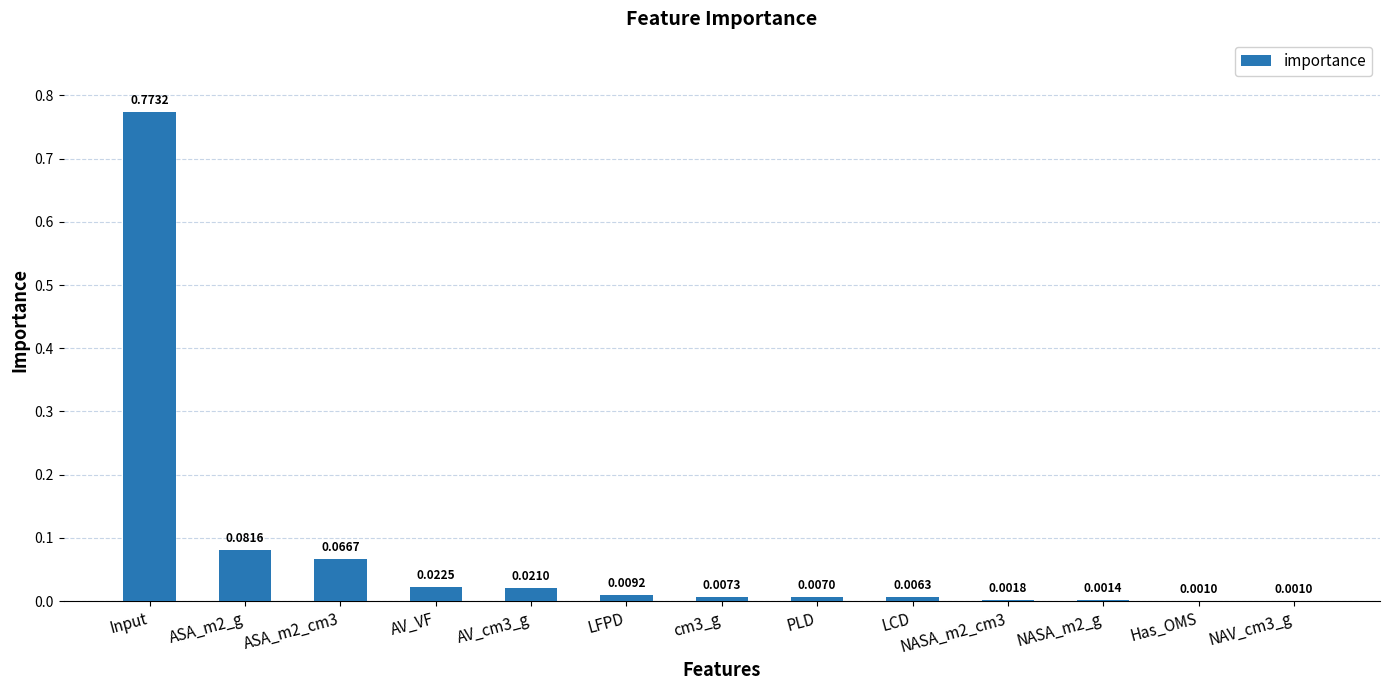

Which has a higher value, AV_VF or Input?

Input